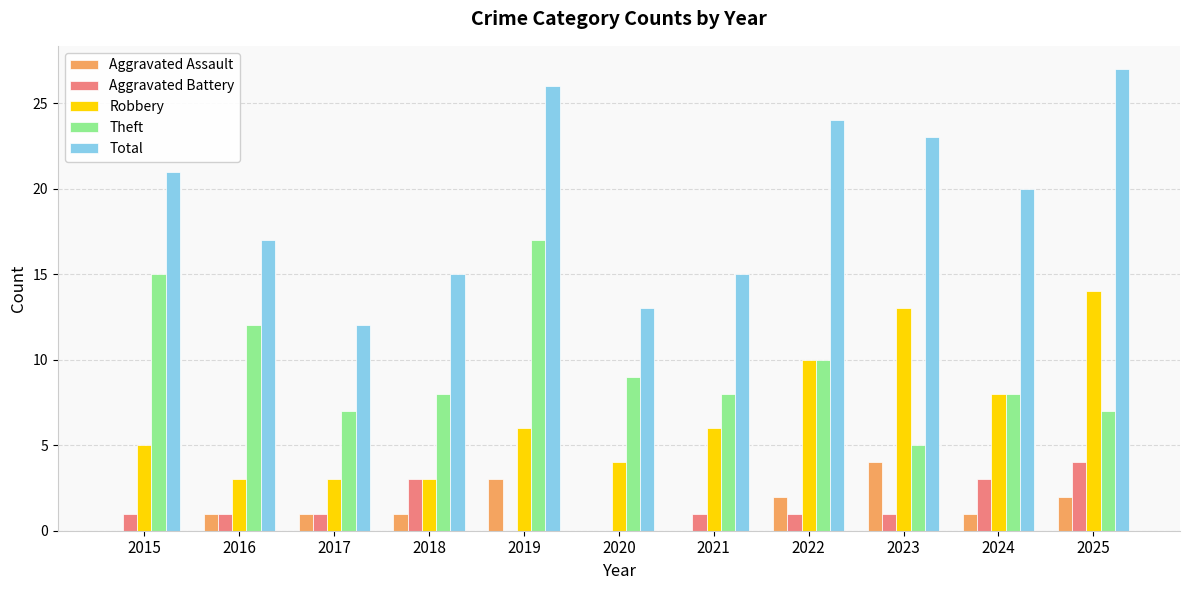

Reading right to left, transcribe all the data shown in this chart.

Aggravated Assault: 2025=2	2024=1	2023=4	2022=2	2021=0	2020=0	2019=3	2018=1	2017=1	2016=1	2015=0
Aggravated Battery: 2025=4	2024=3	2023=1	2022=1	2021=1	2020=0	2019=0	2018=3	2017=1	2016=1	2015=1
Robbery: 2025=14	2024=8	2023=13	2022=10	2021=6	2020=4	2019=6	2018=3	2017=3	2016=3	2015=5
Theft: 2025=7	2024=8	2023=5	2022=10	2021=8	2020=9	2019=17	2018=8	2017=7	2016=12	2015=15
Total: 2025=27	2024=20	2023=23	2022=24	2021=15	2020=13	2019=26	2018=15	2017=12	2016=17	2015=21